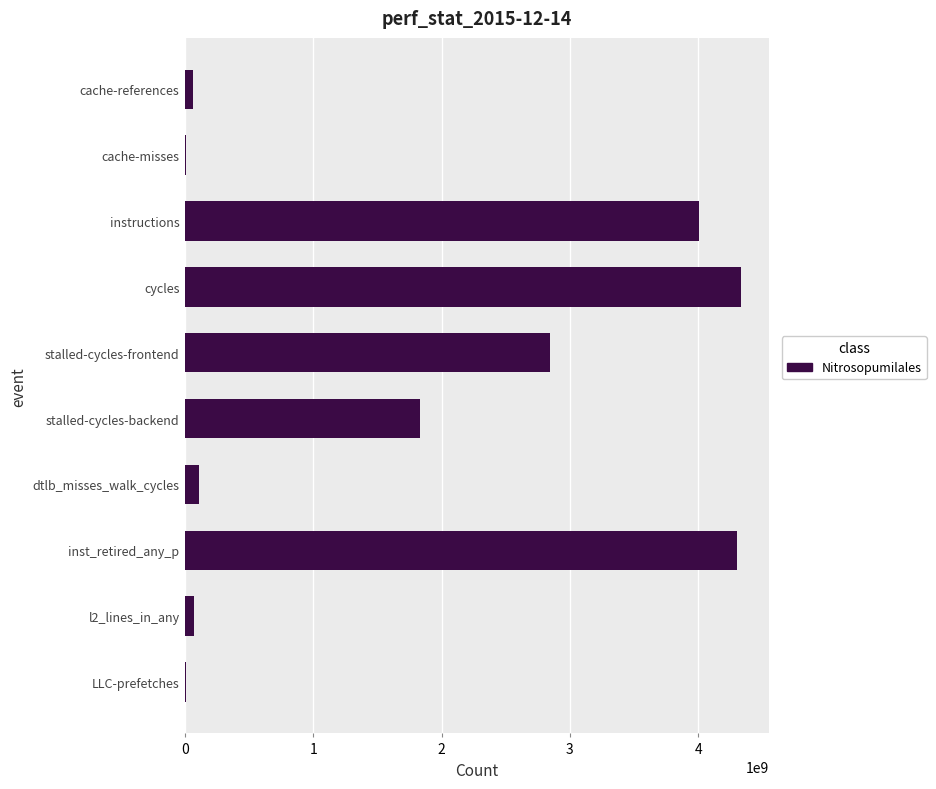

Where is the data nearest to the value 2172024934?

stalled-cycles-backend